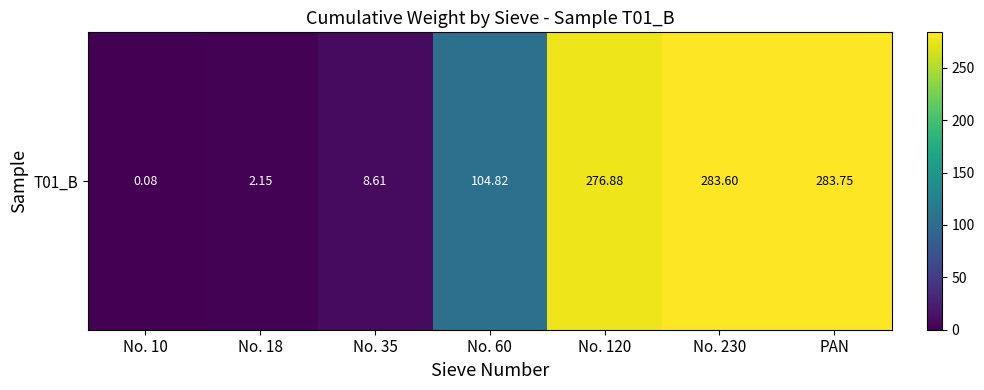

How many data points does each series have?

7